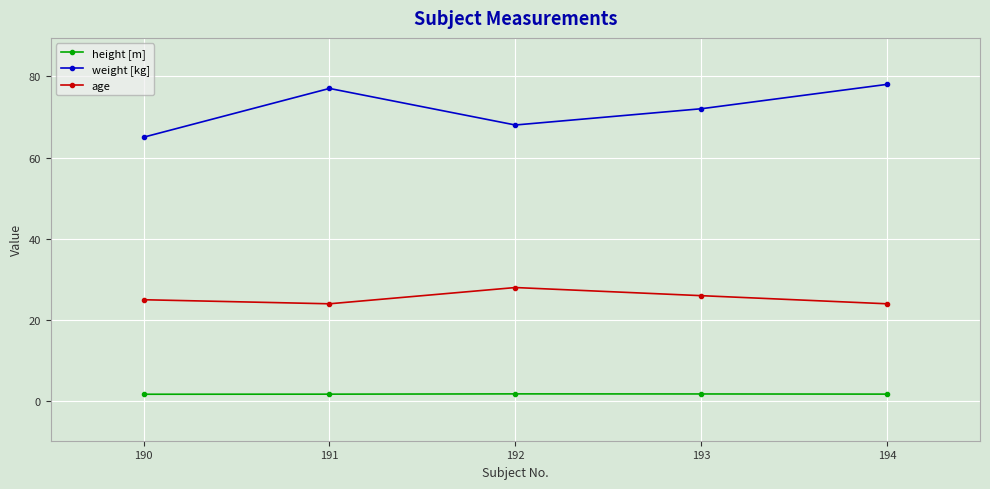

What is the value of the age point at the 1st from the left?

25.0